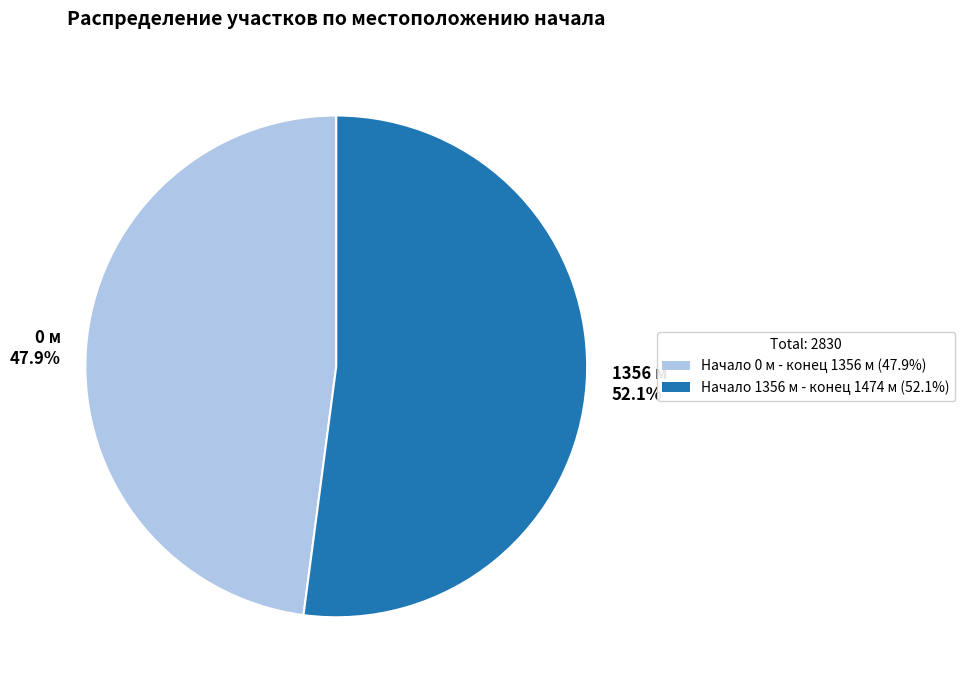

What is the ratio of the value at 0 м 47.9% to the value at 1356 м 52.1%?

0.9